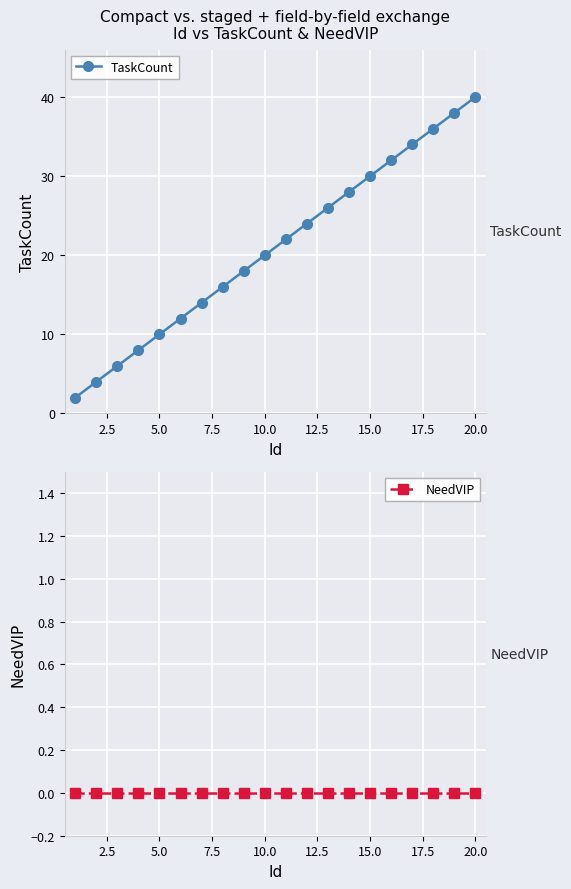

Which category has the highest value in the TaskCount series?

20.0